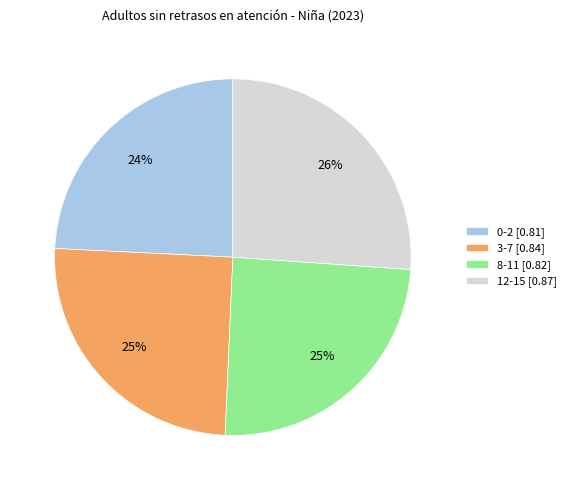

To the nearest percent, what is the combined percentage of 8-11 and 12-15?

51%